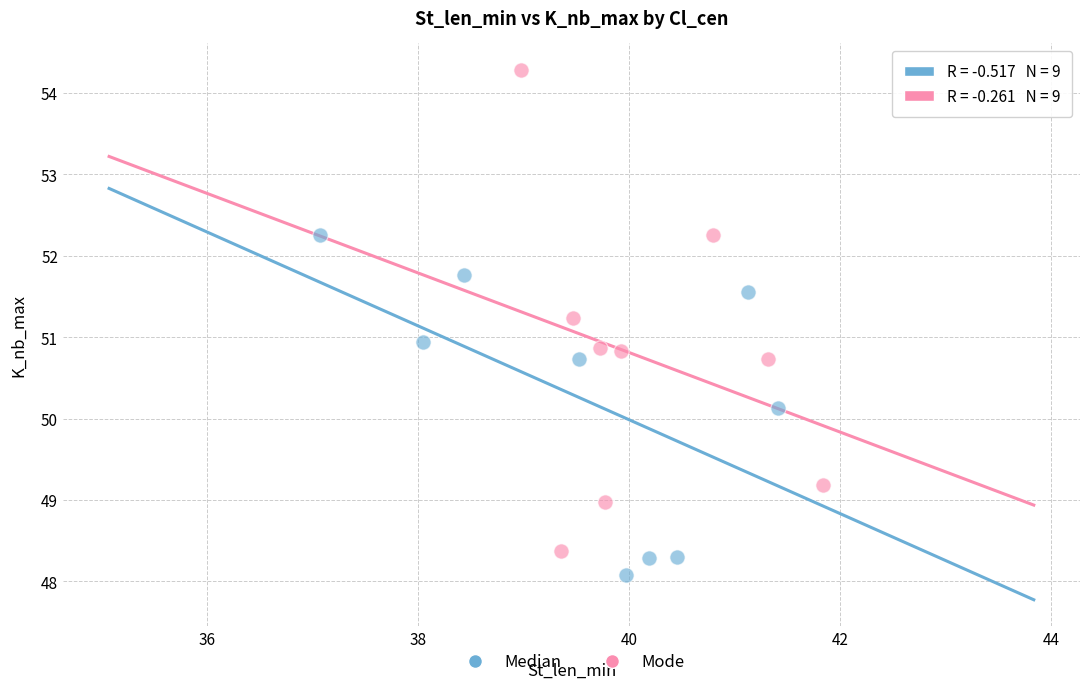

Which series contains the highest Y value?

Mode